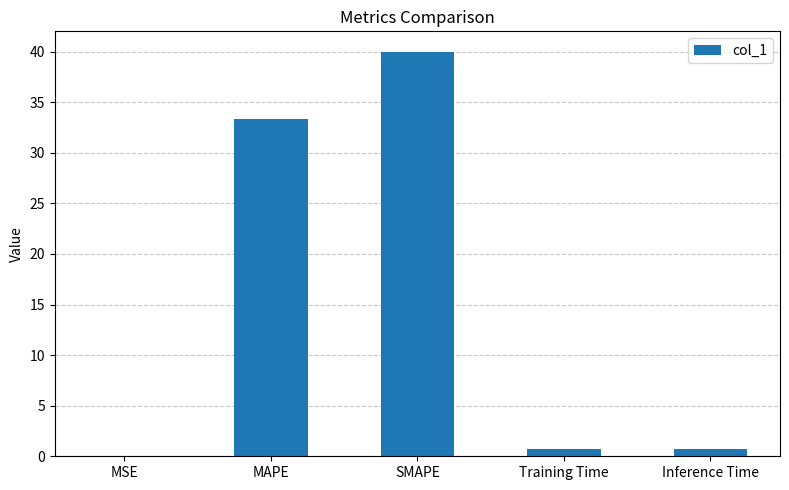

What is the sum of all values?

74.8